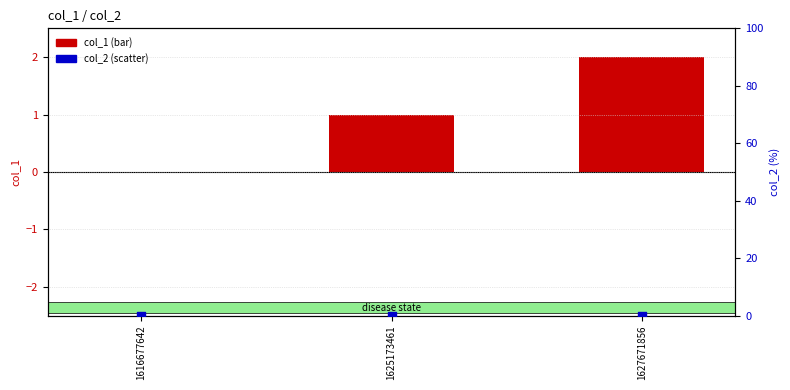

Is the value of col_2 at 1625173461 greater than the value of col_1 at 1625173461?

No